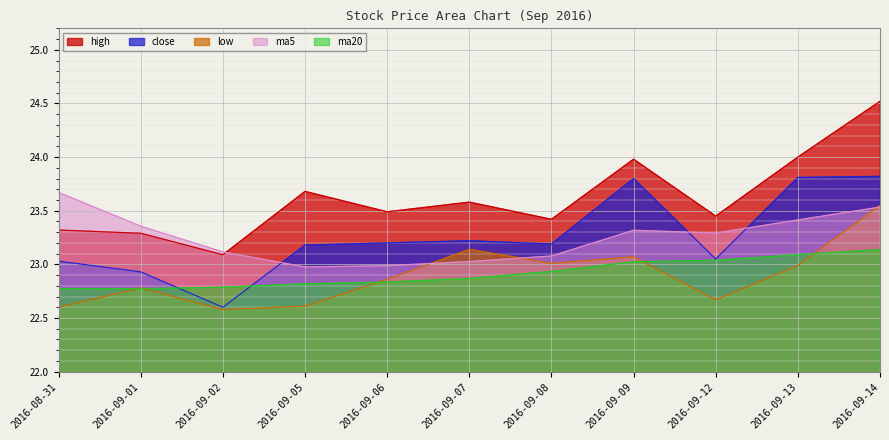

How many categories are shown in the chart?

11